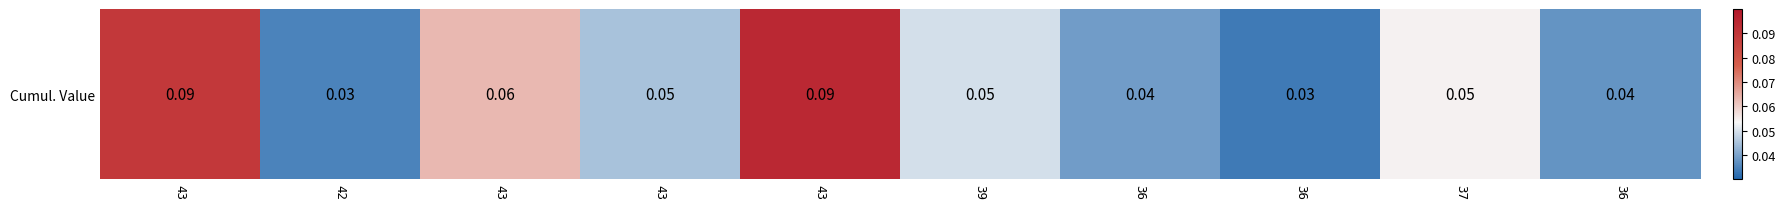

Count the values in the range 0 to 1.

10